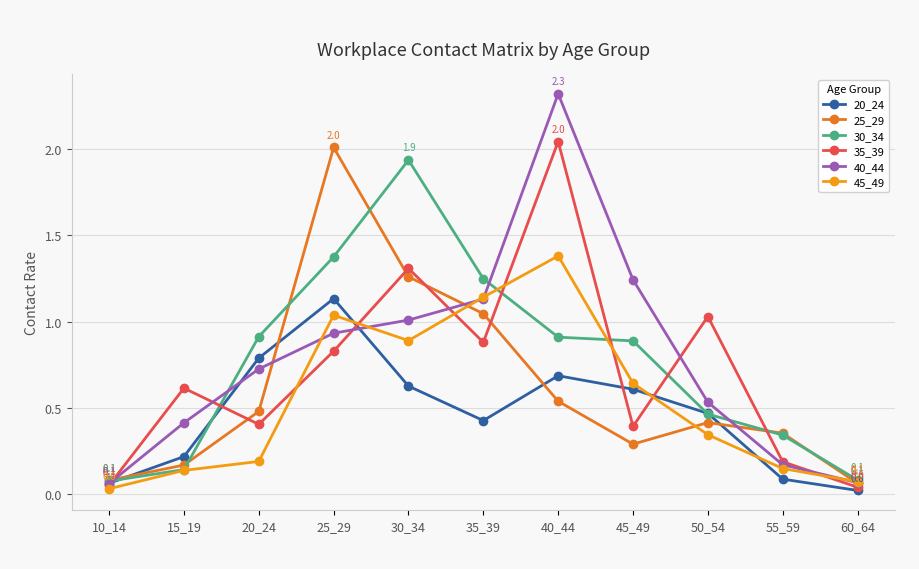

Which series has the widest spread of values?

40_44